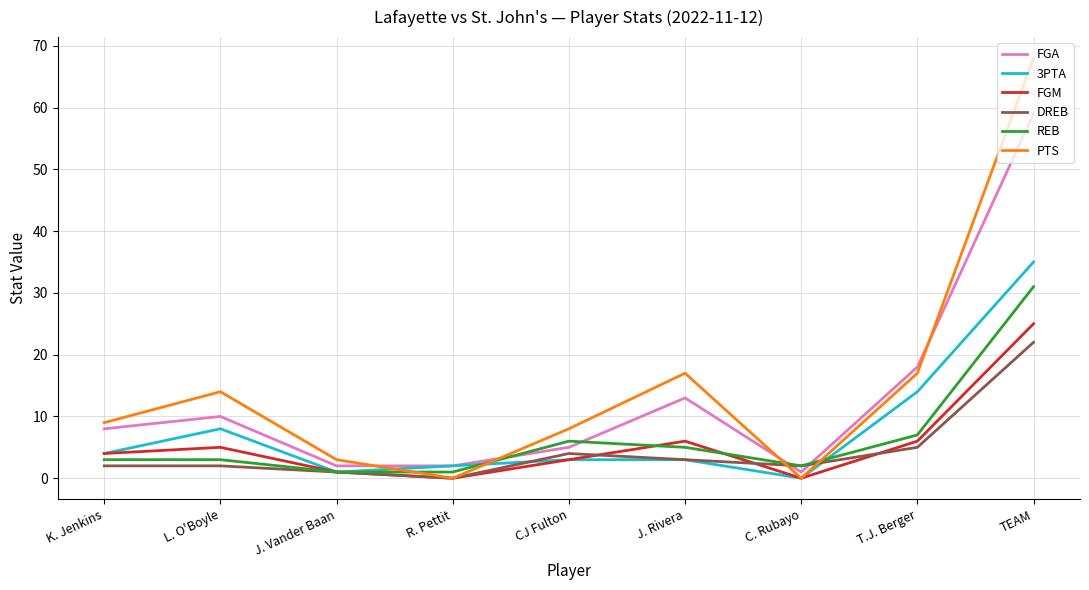

What is the greatest value displayed?

68